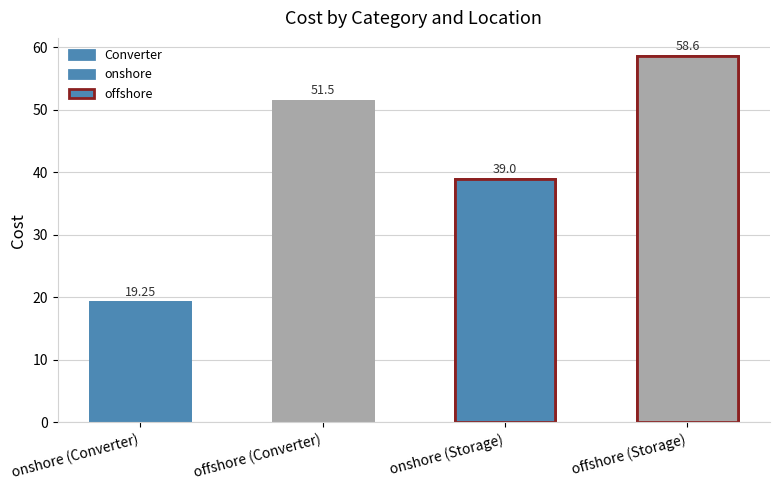

At which category does the chart reach its peak across all series?

offshore (Storage)